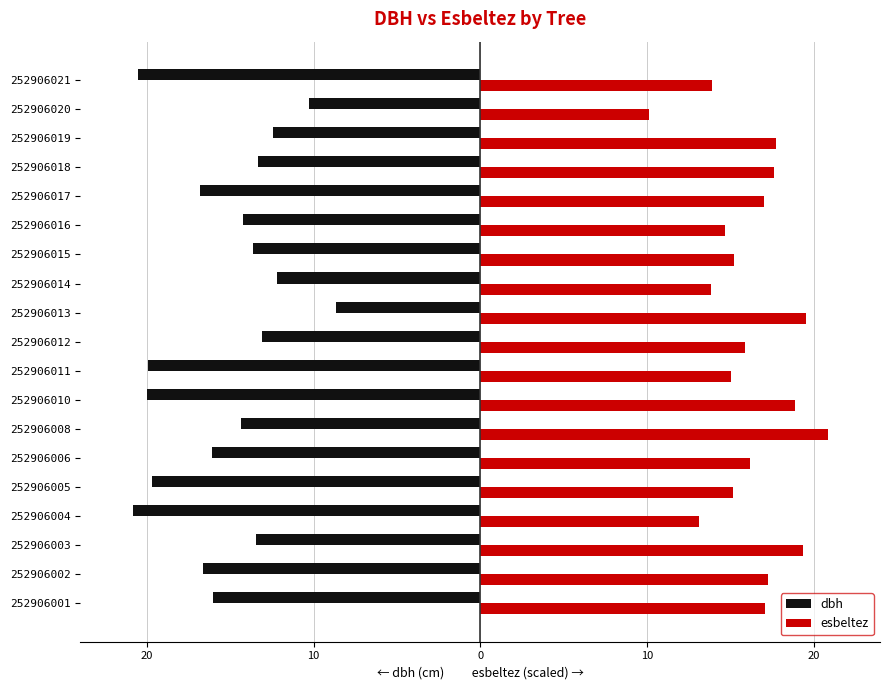

What is the sum of all dbh values?

-292.1